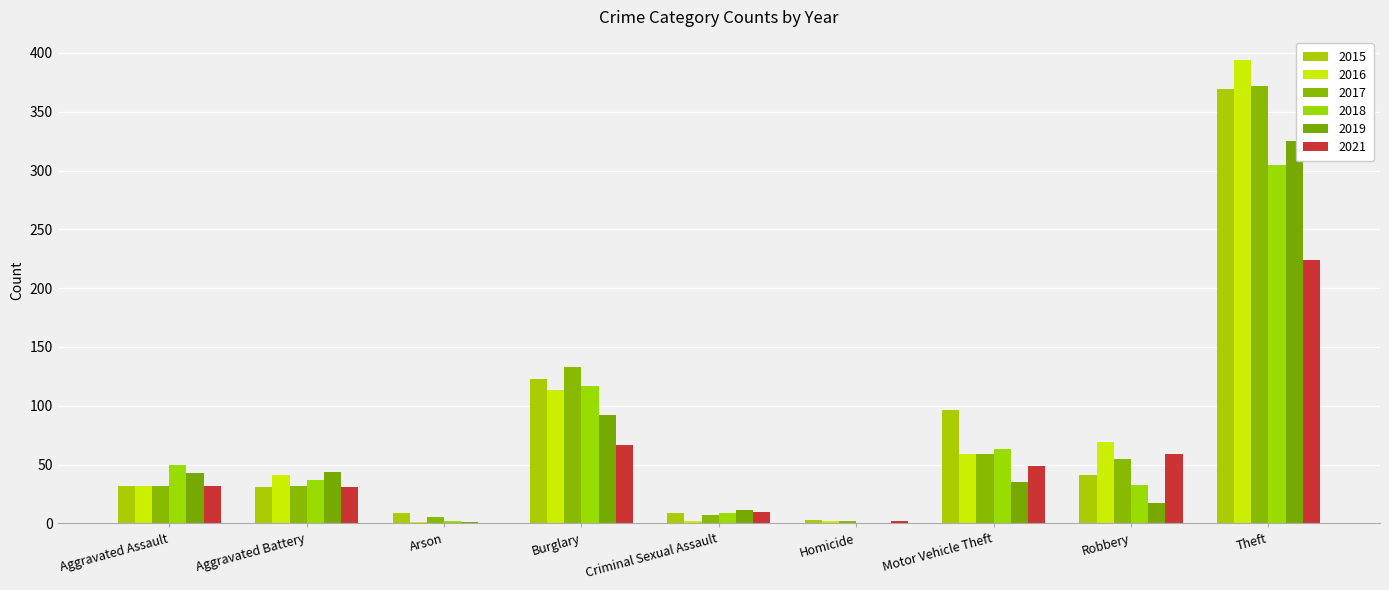

Count the number of categories in the chart.

9